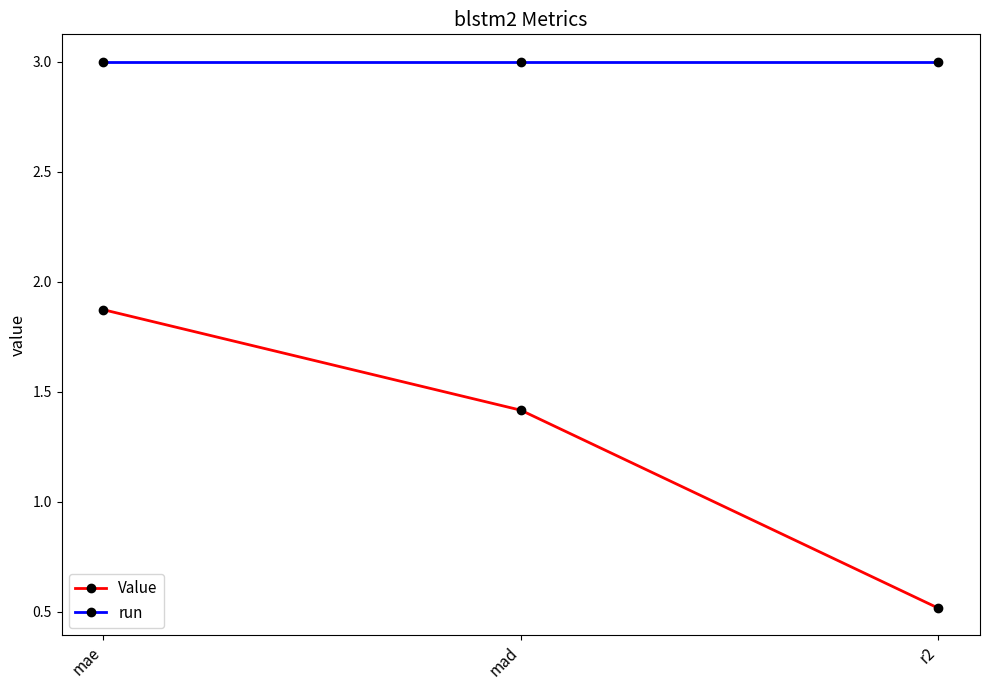

How many lines are shown in the chart?

2